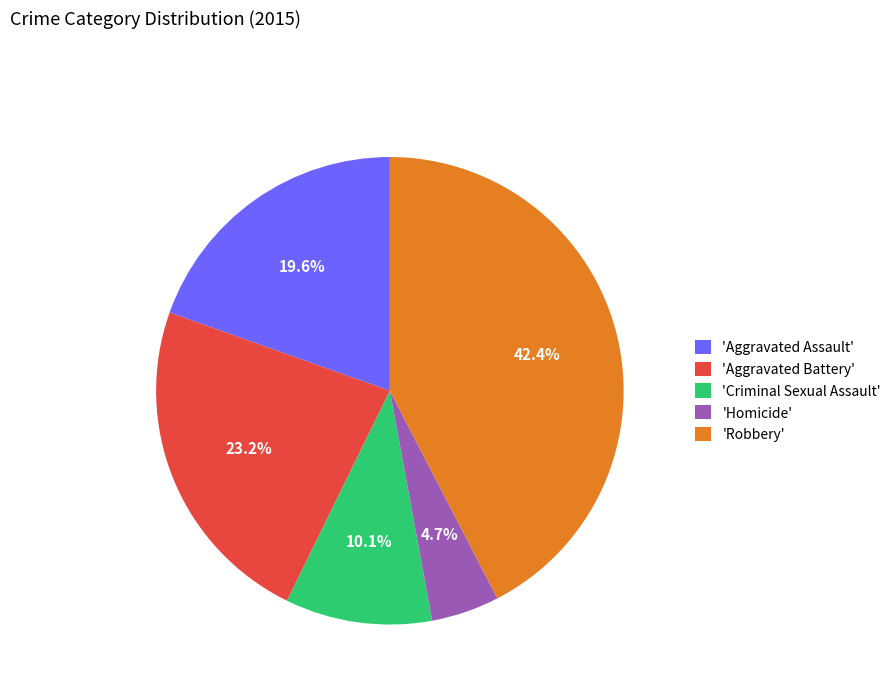

Does 'Aggravated Battery' represent more than half of the total?

No